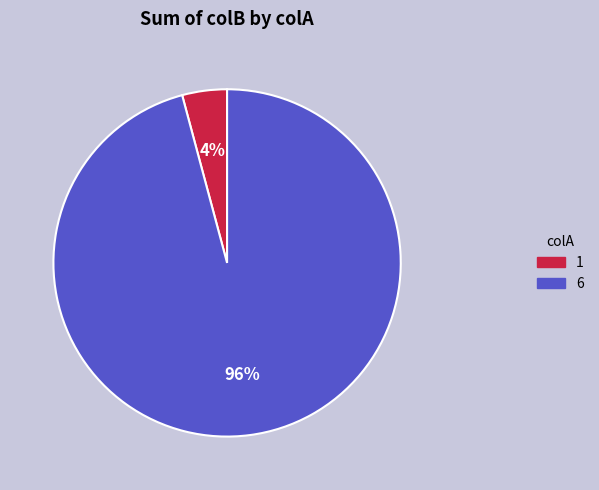

Rank the categories by value from highest to lowest.

6, 1